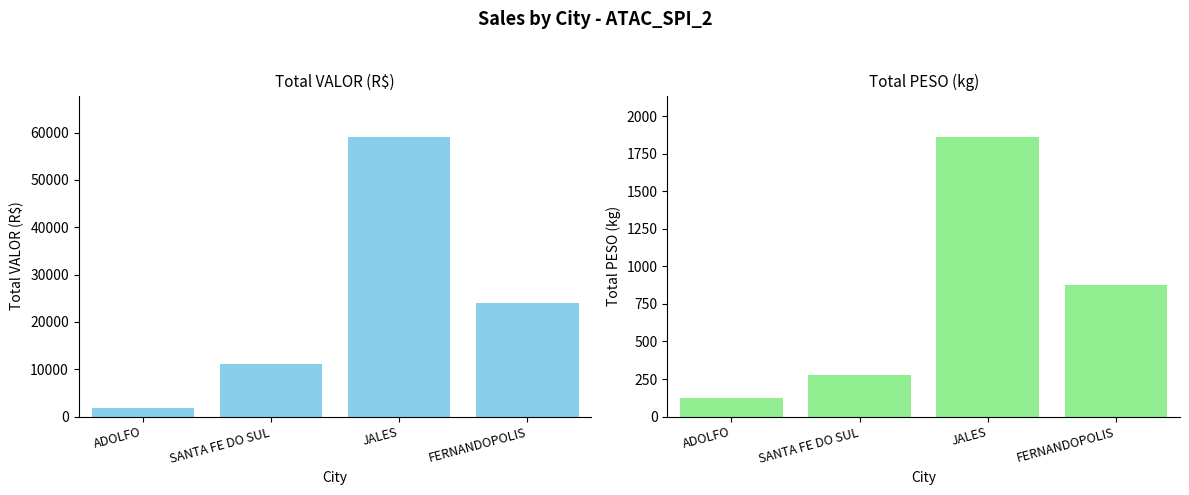

Reading left to right, list all the values displayed in this chart.

VALOR: 1880.3	11062.1	58994.8	24060.3
PESO: 123.9	279.6	1857.9	873.3